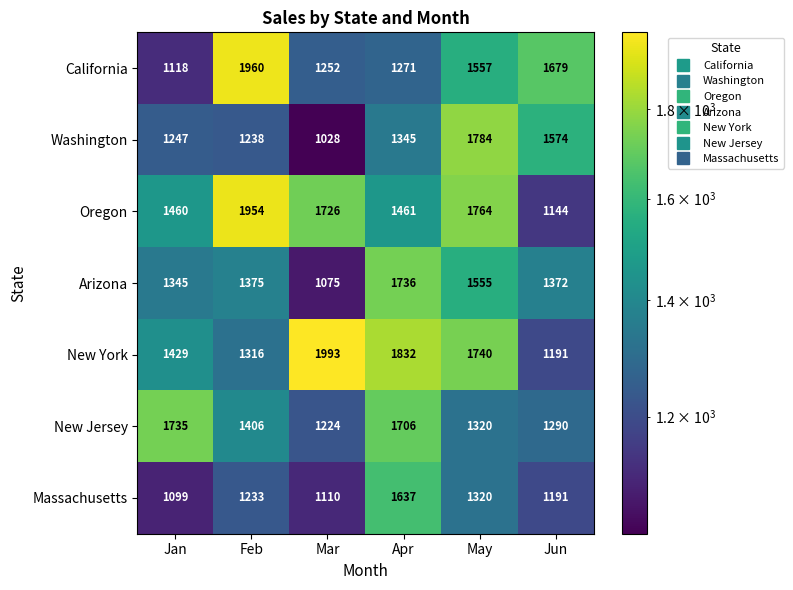

What is the difference between the second highest and second lowest values in the New Jersey series?

416